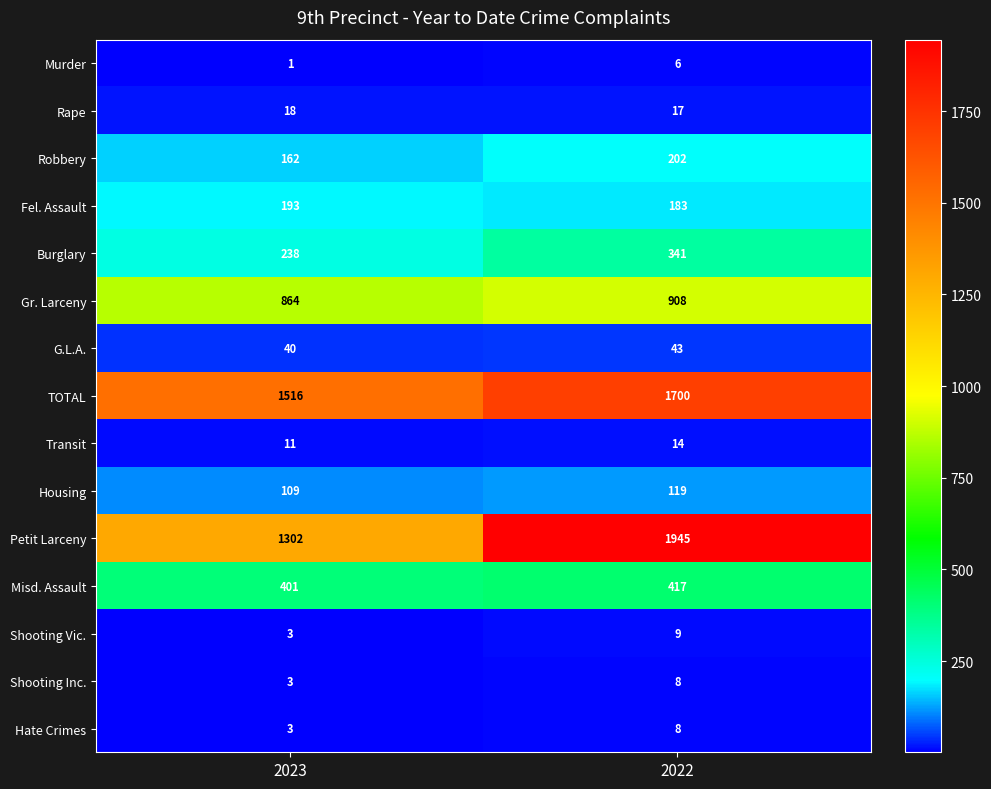

Which series has the largest range (max minus min)?

Petit Larceny